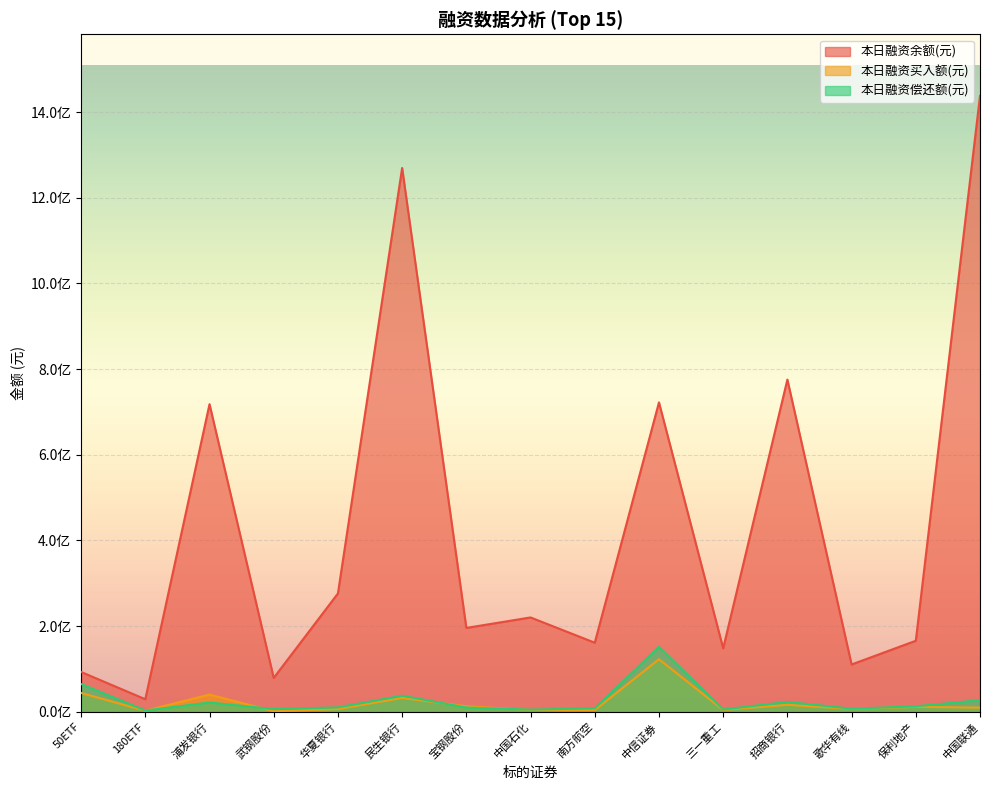

True or false: 本日融资偿还额(元) has a value of 12843603 at 招商银行.

False